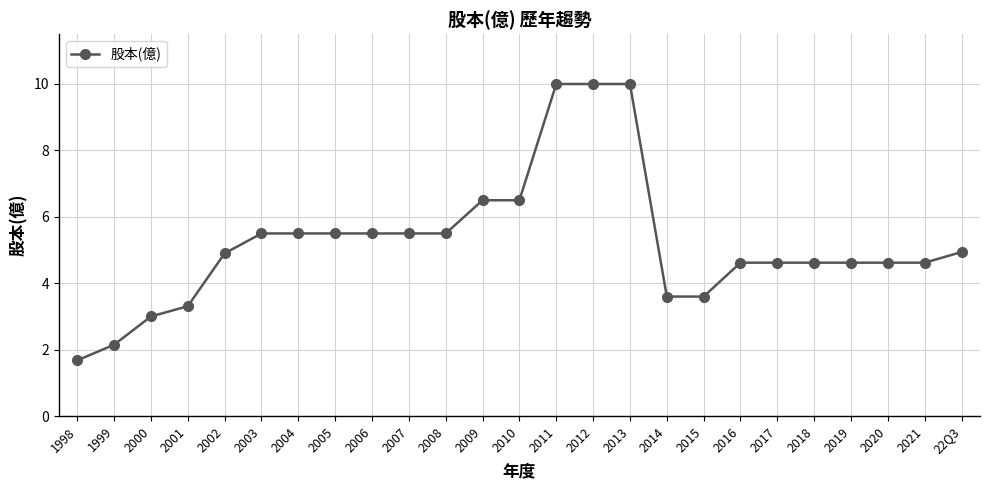

What is the sum of all values?

130.9